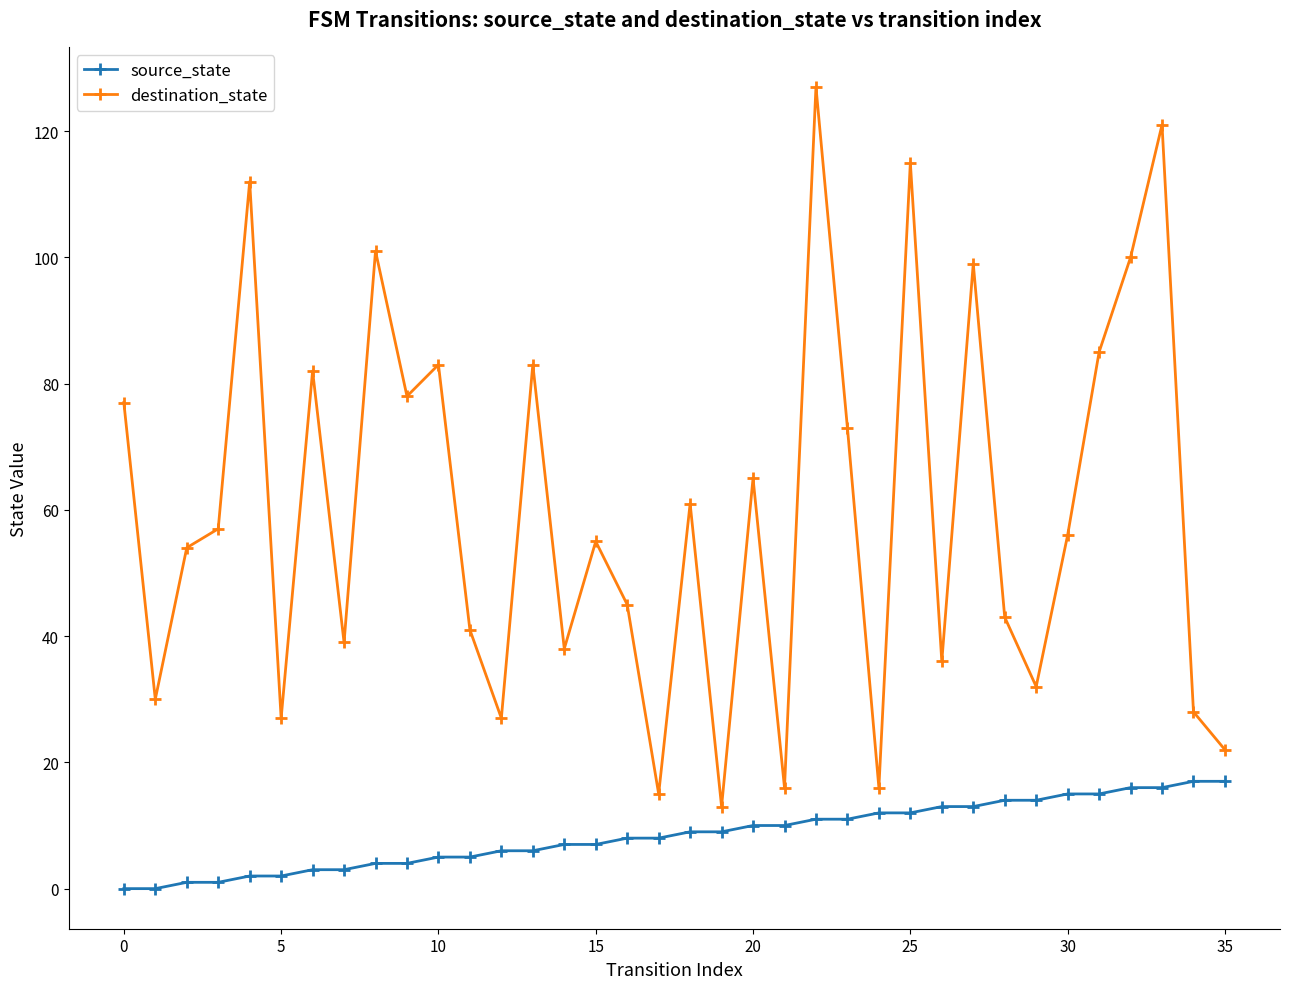

In destination_state, how many points are higher than both neighbors (excluding endpoints)?

12